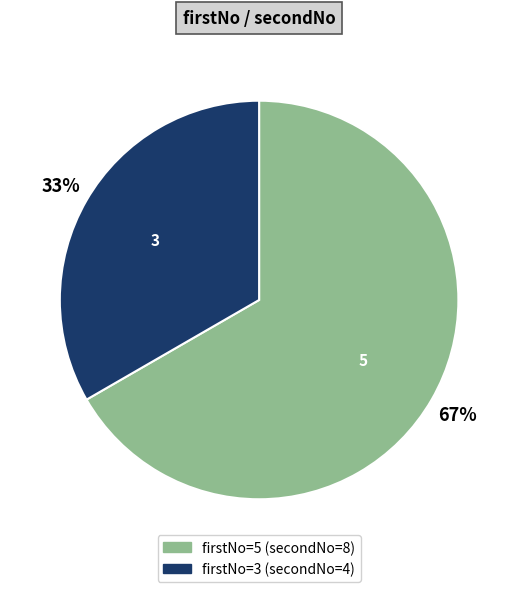

To the nearest percent, what is the average slice percentage?

50%